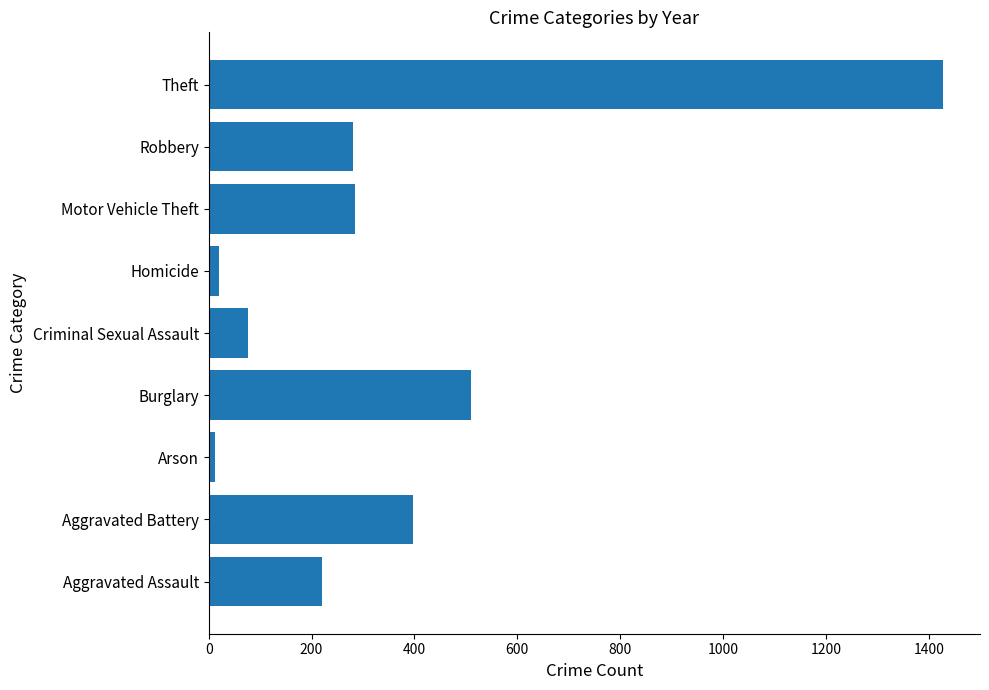

Which label corresponds to the largest value in the chart?

Theft